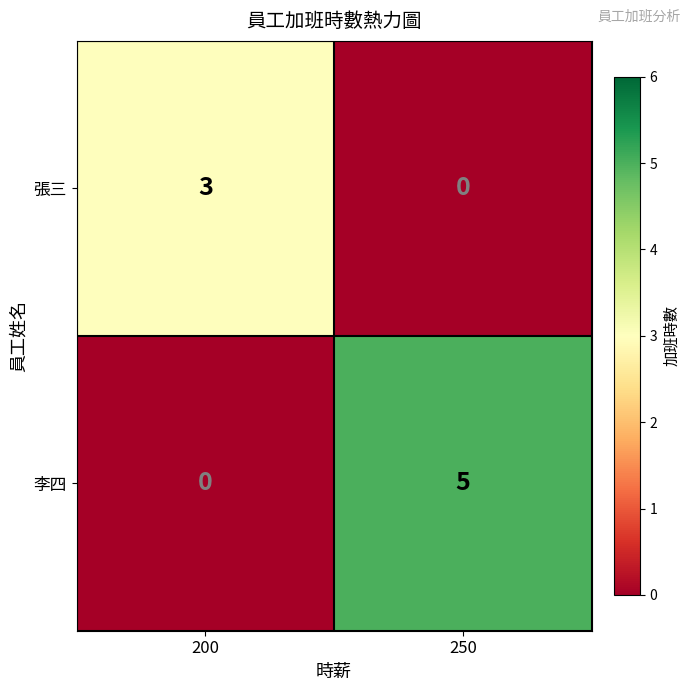

True or false: 張三 has a value of 1 at 250.

False